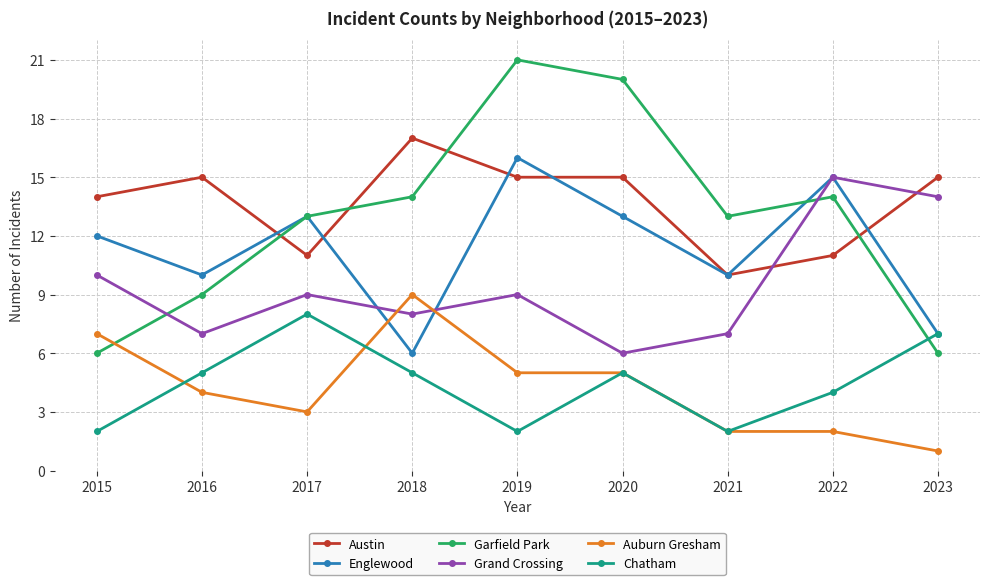

What is the maximum value for Austin?

17